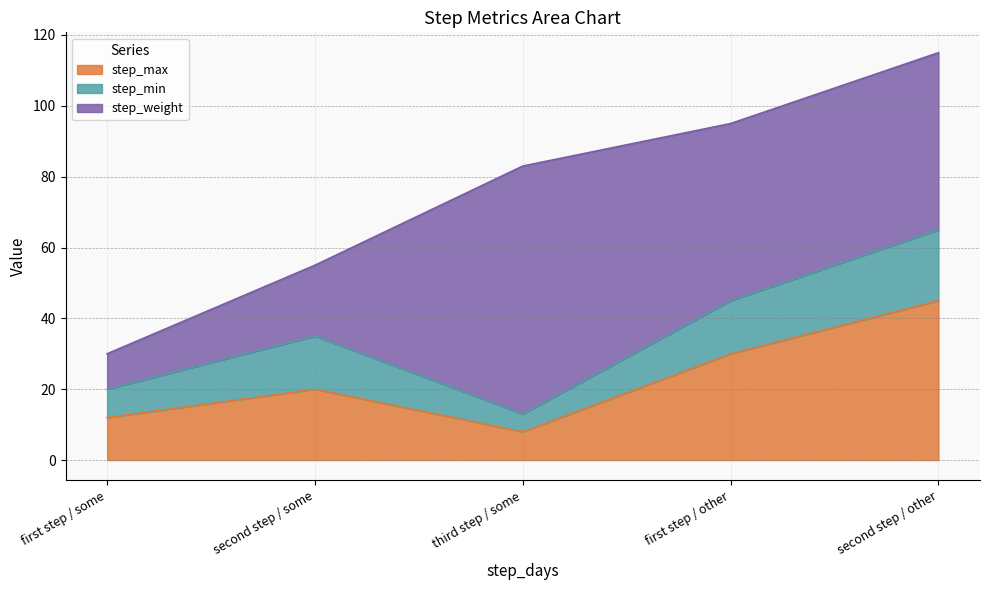

True or false: step_weight has more than 2 points higher than both neighbors.

False